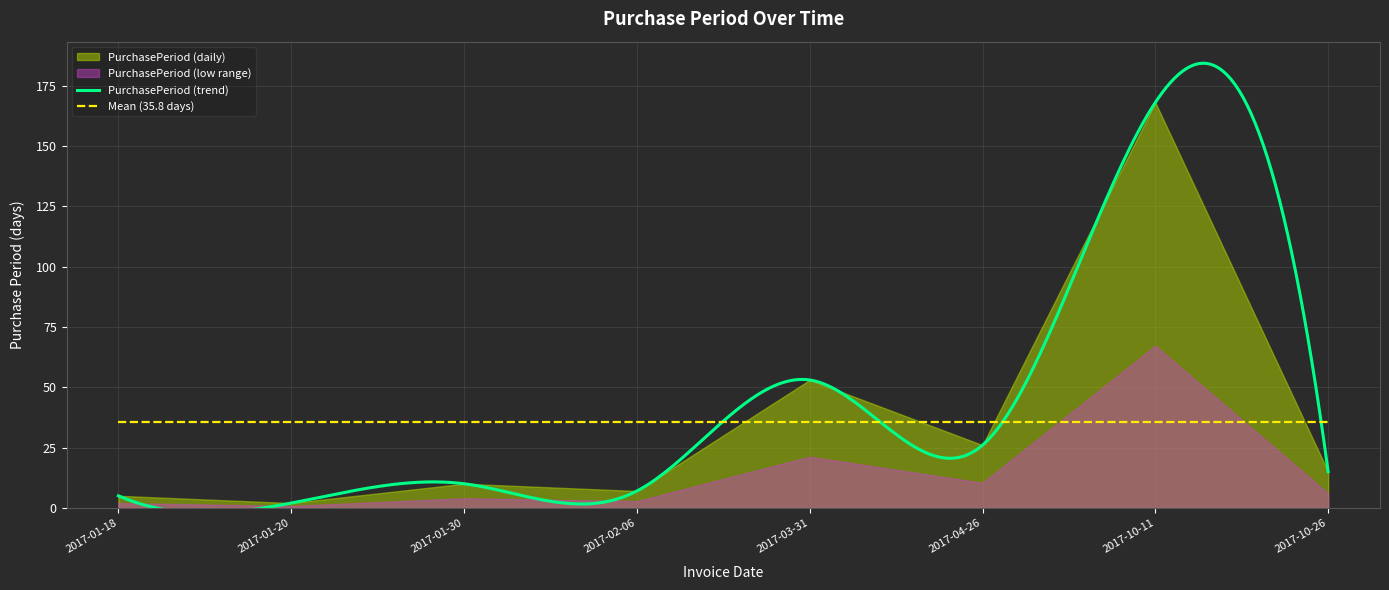

What is the sum of the values at 2017-04-26 and 2017-10-11?

194